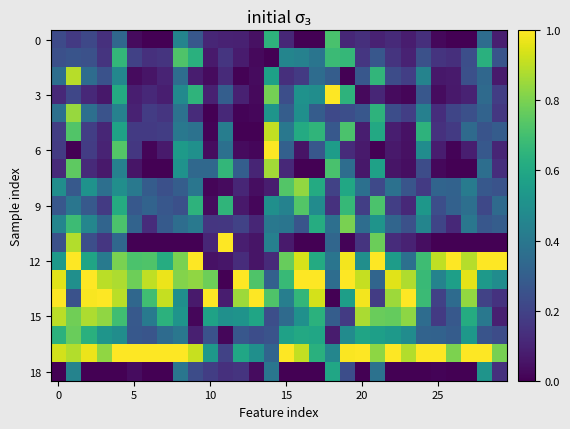

Which series has the widest spread of values?

6